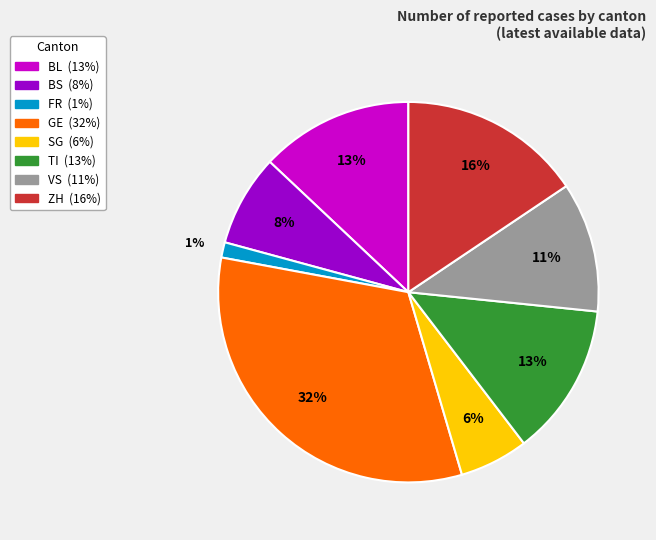

Is there a majority slice in this chart?

No